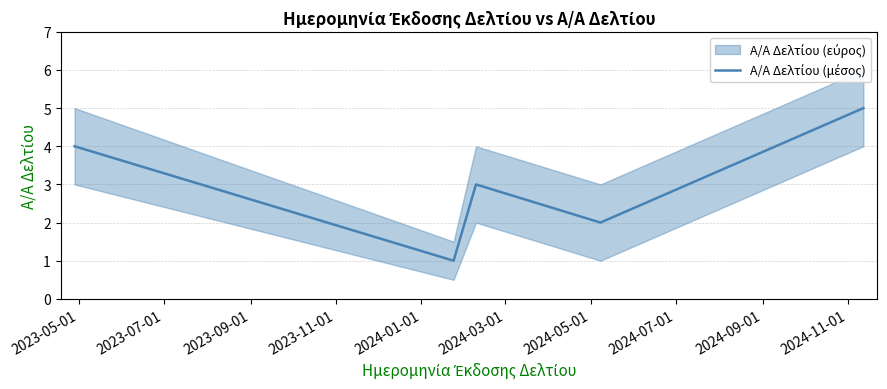

What value does the data have at 2023-05-01?

4